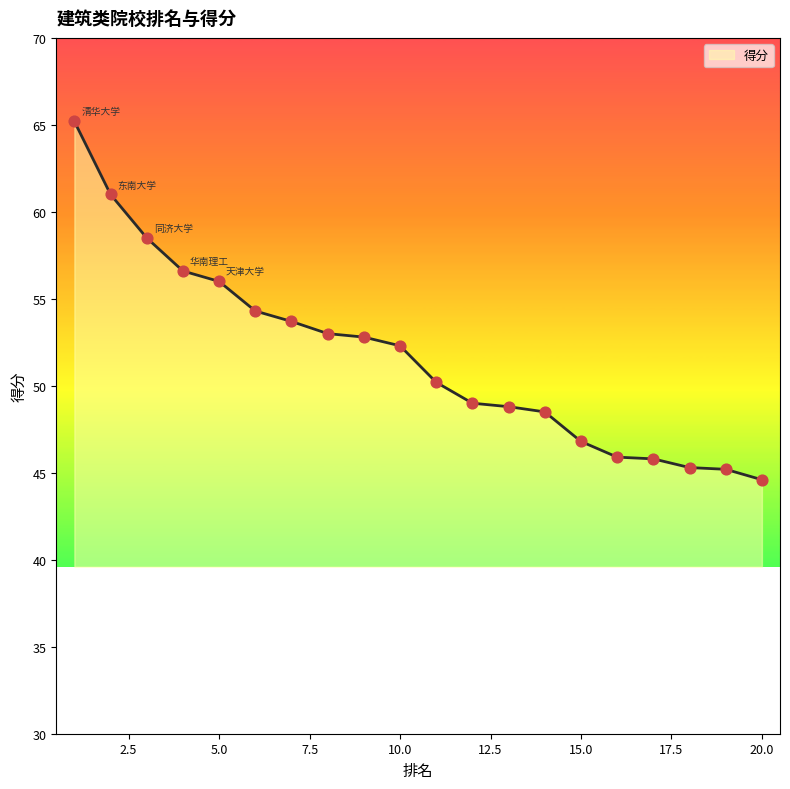

What is the difference between the maximum and minimum values?

20.6